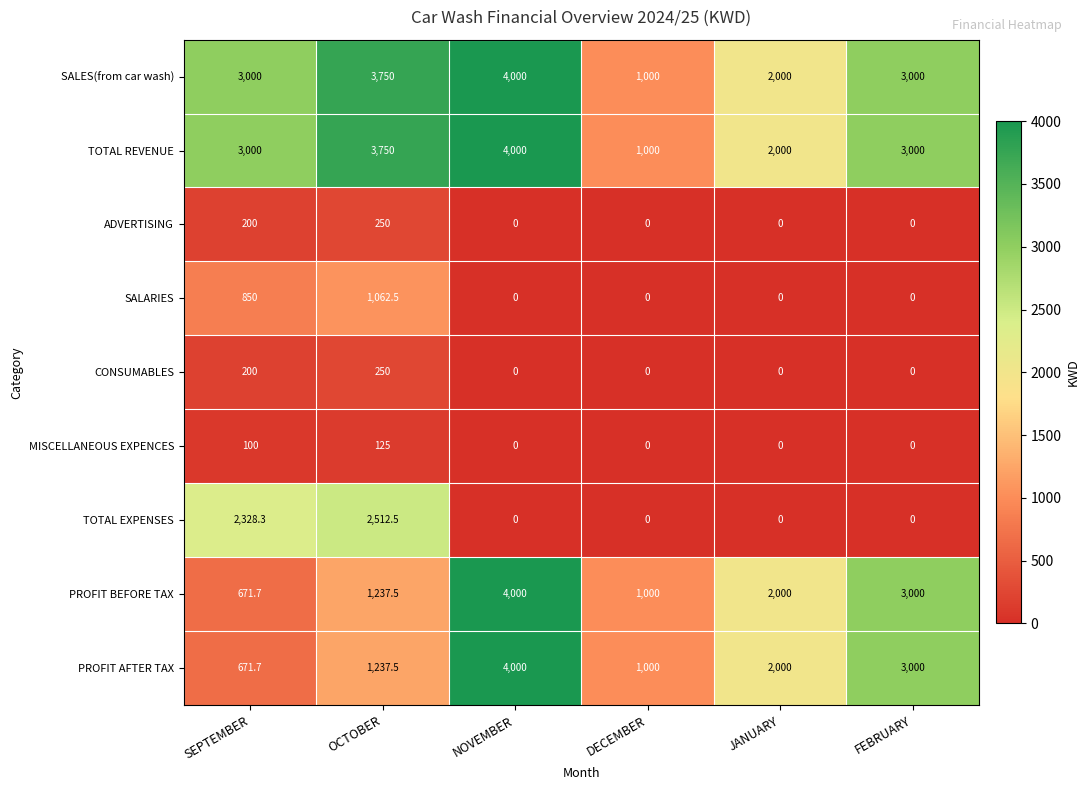

True or false: TOTAL EXPENSES has a value of 0.0 at FEBRUARY.

True